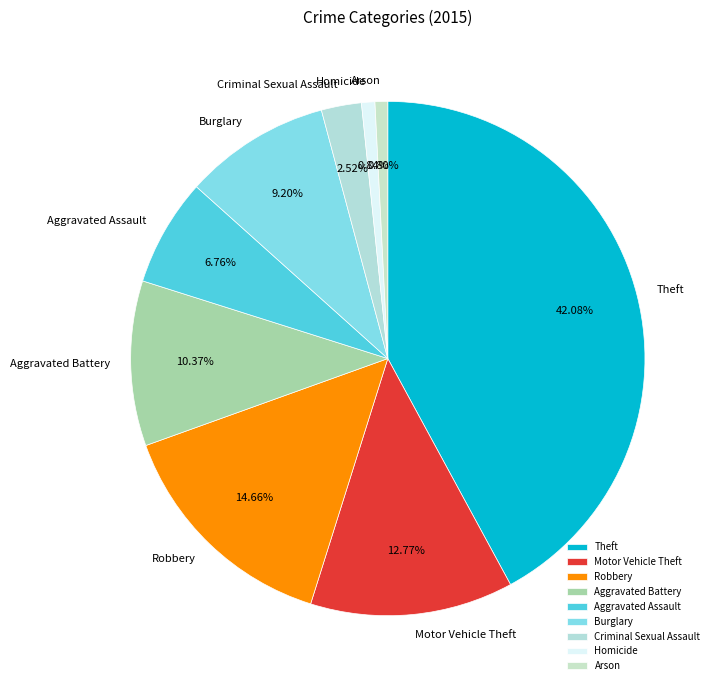

To the nearest percent, what portion does Aggravated Battery represent?

10%